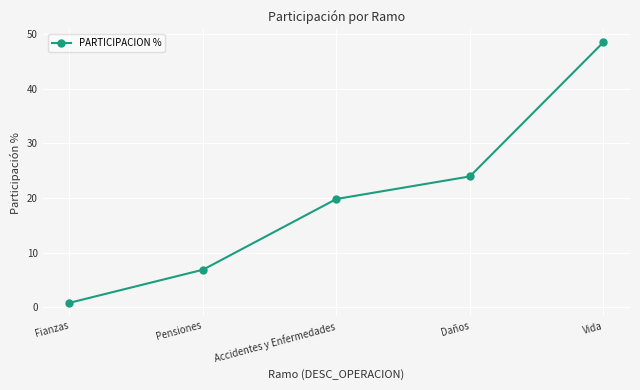

What position from the right is Fianzas?

5